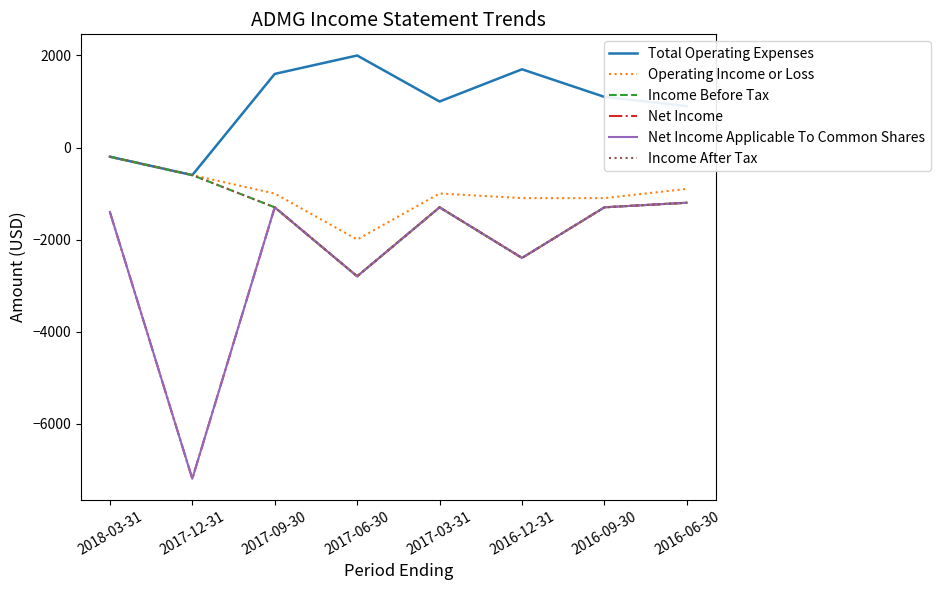

What is the approximate value of Net Income Applicable To Common Shares at 2017-12-31?

-7200